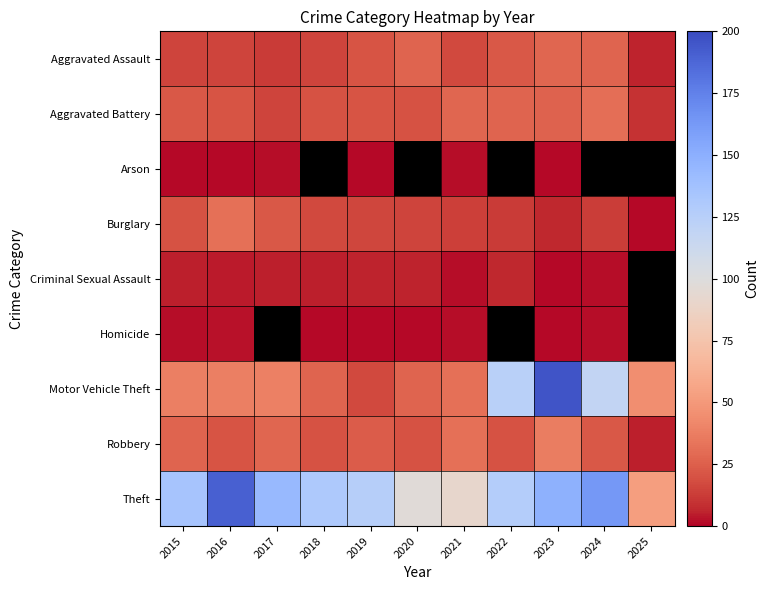

How many distinct data groups are displayed?

9